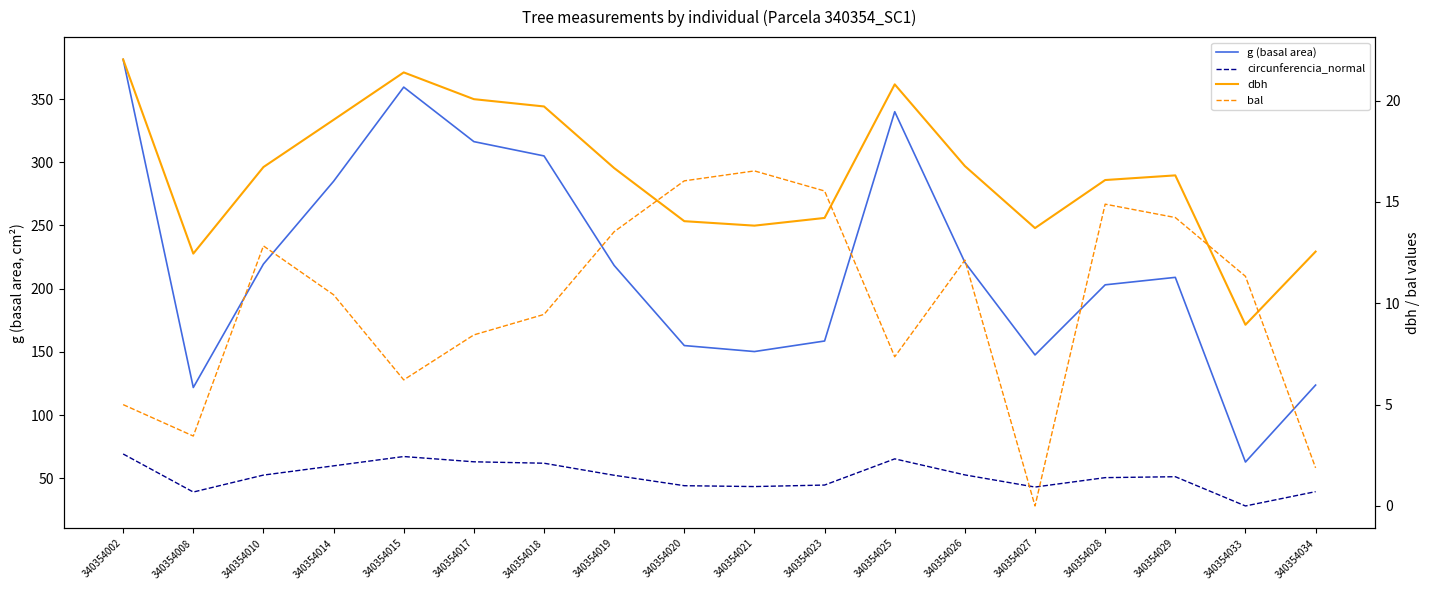

Which category has the lowest value across all series?

340354027